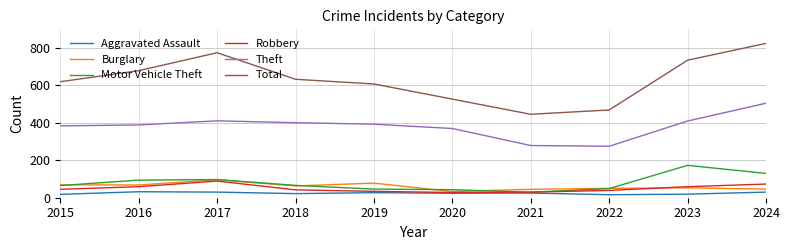

What is the sum of all Total values?

6317